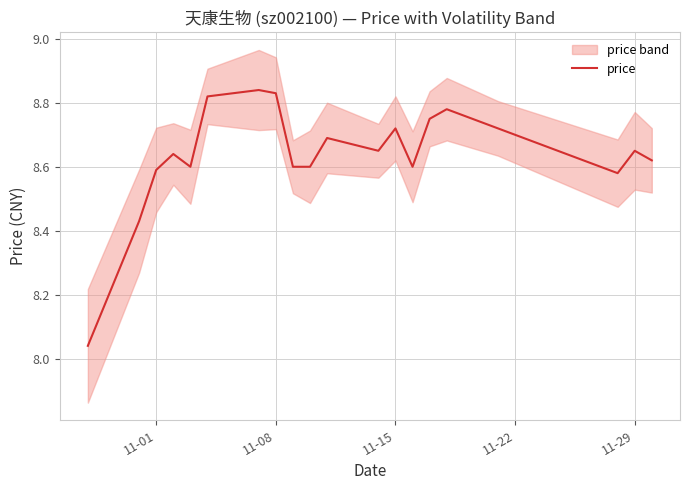

What is the difference between the maximum and minimum values?

0.8